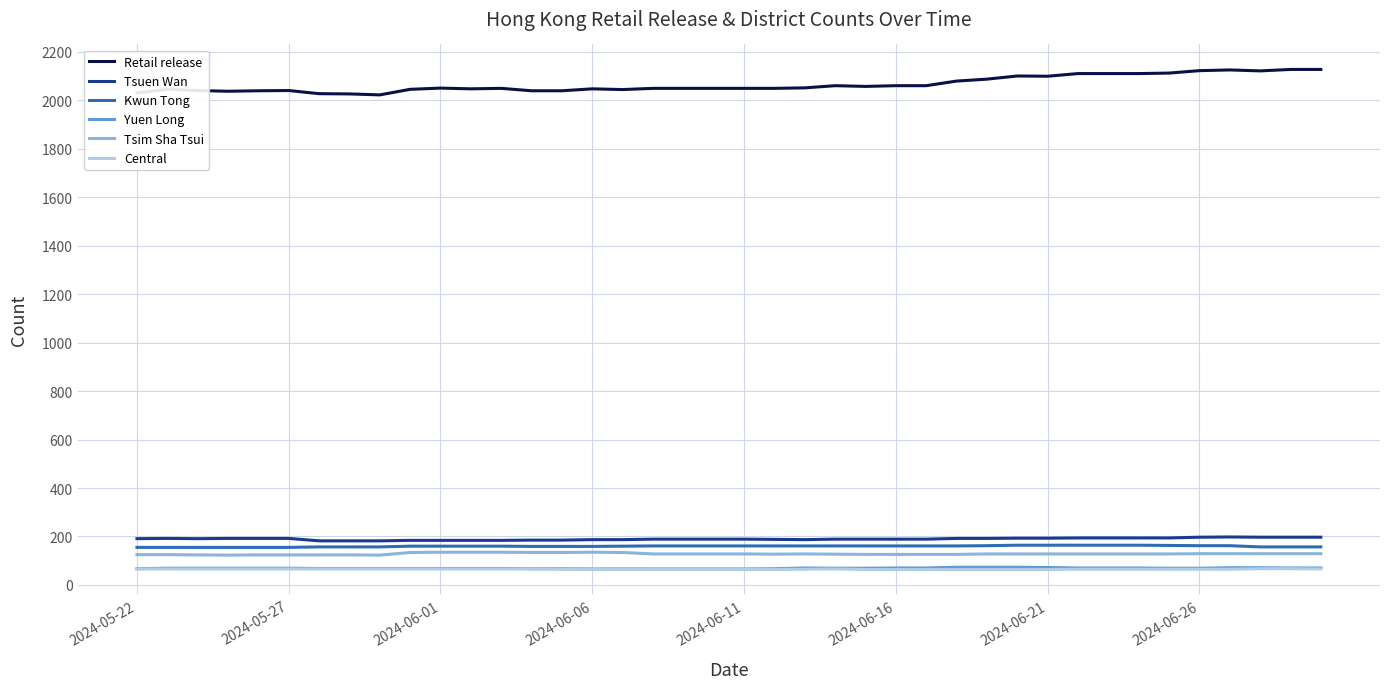

True or false: Central and Tsuen Wan intersect in this chart.

False